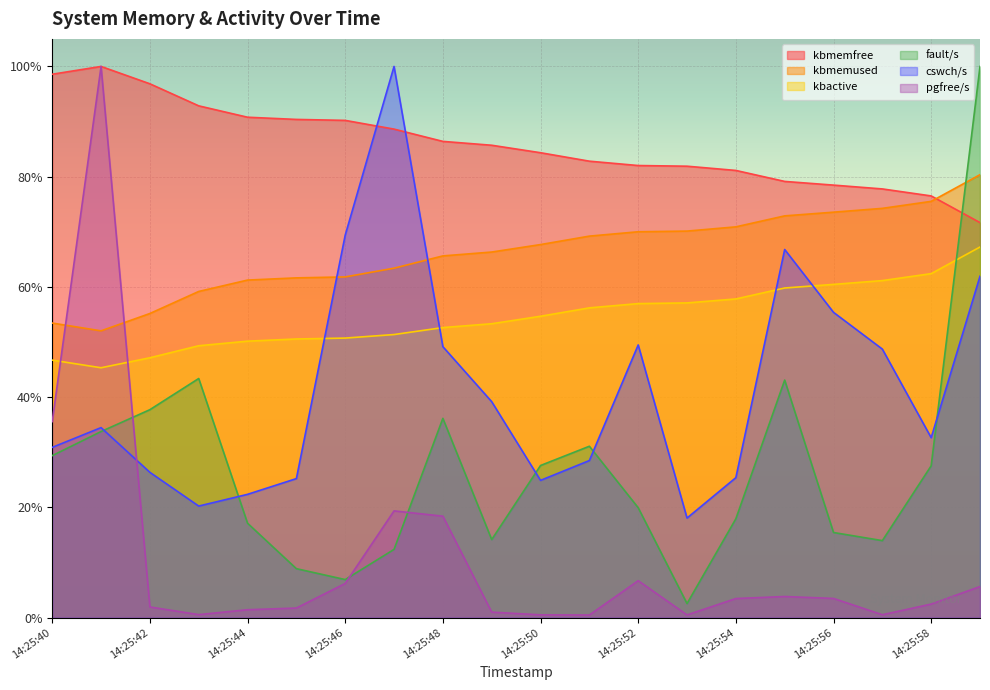

True or false: fault/s and kbmemfree cross at least once.

True